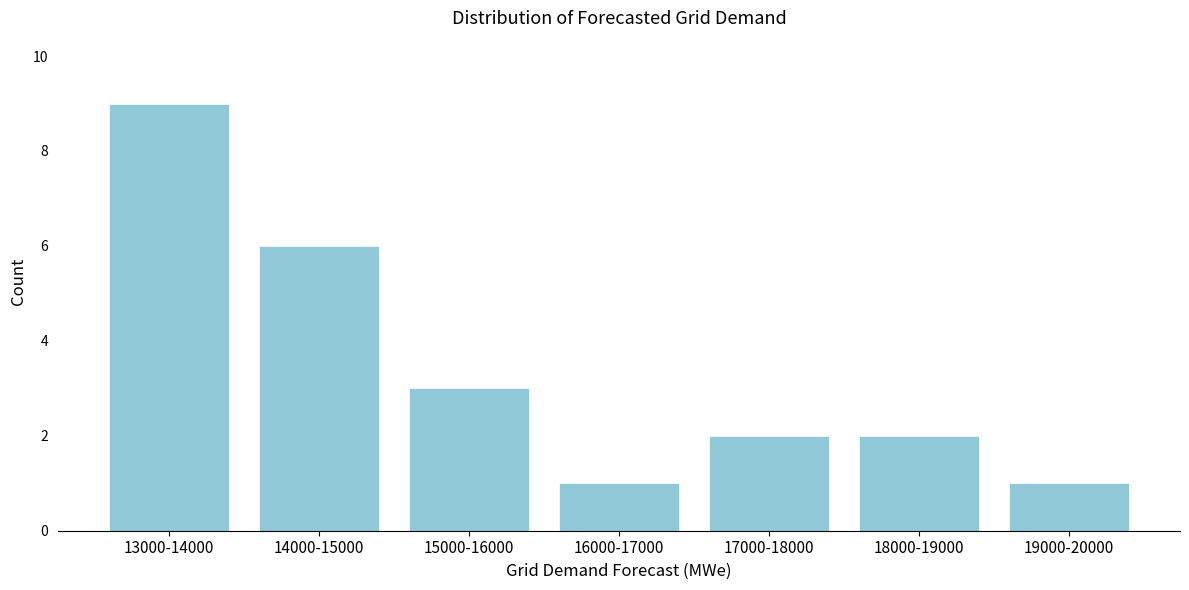

Reading left to right, what are all the values shown in this chart?

9	6	3	1	2	2	1